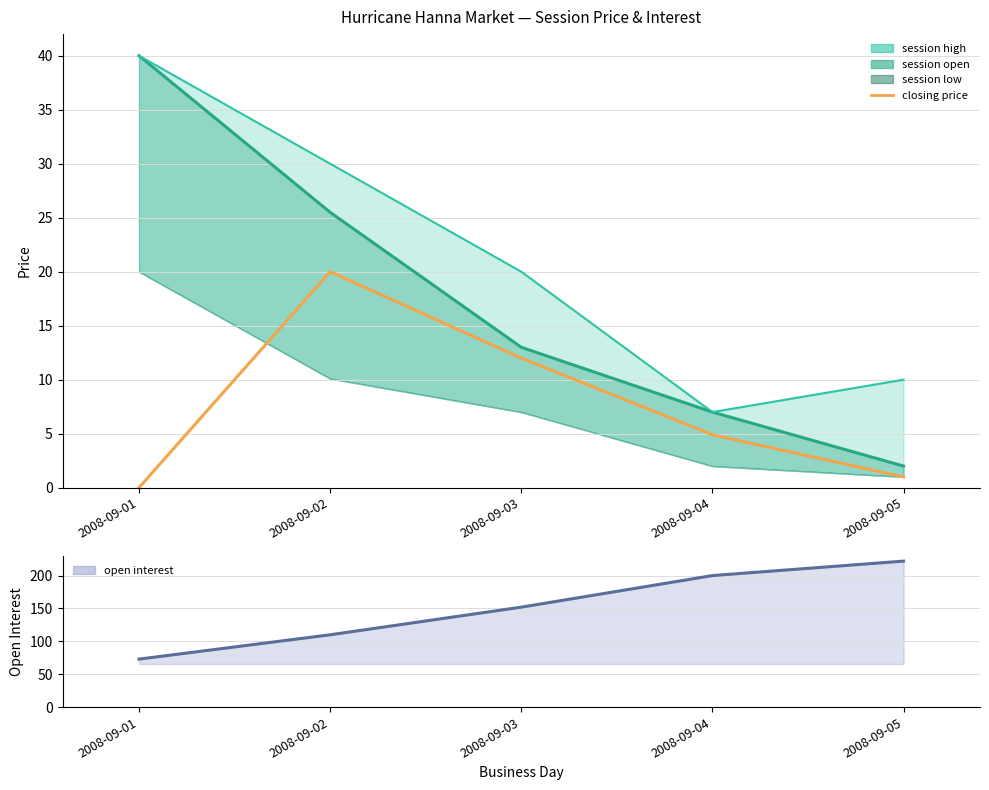

What is the difference between the closing price values at 2008-09-05 and 2008-09-04?

3.9